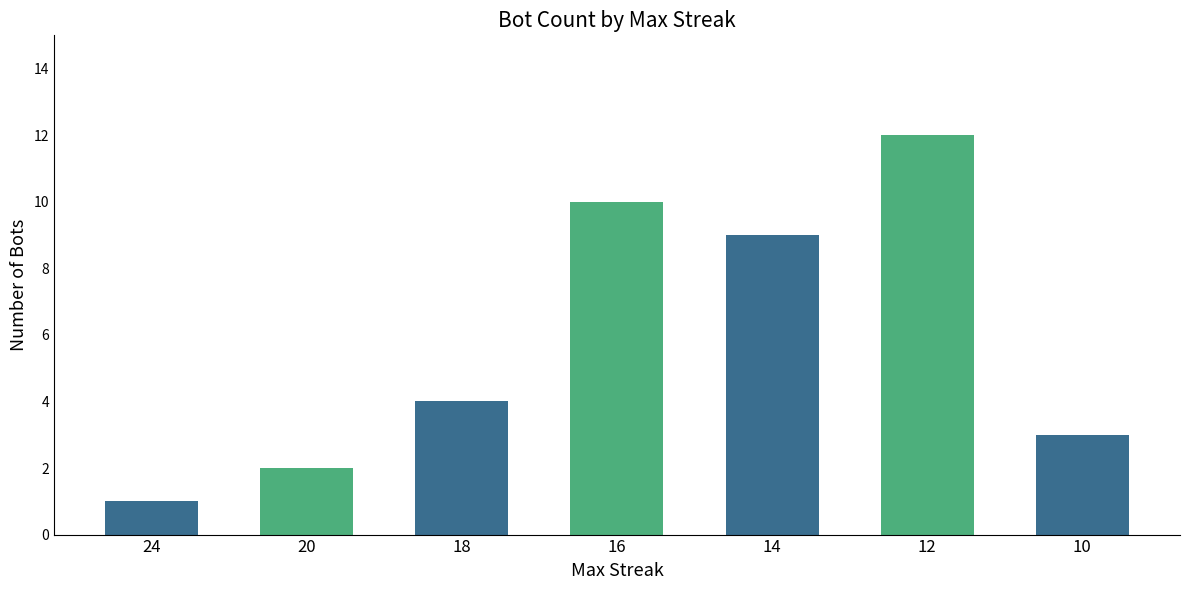

Reading left to right, what are all the values shown in this chart?

1	2	4	10	9	12	3